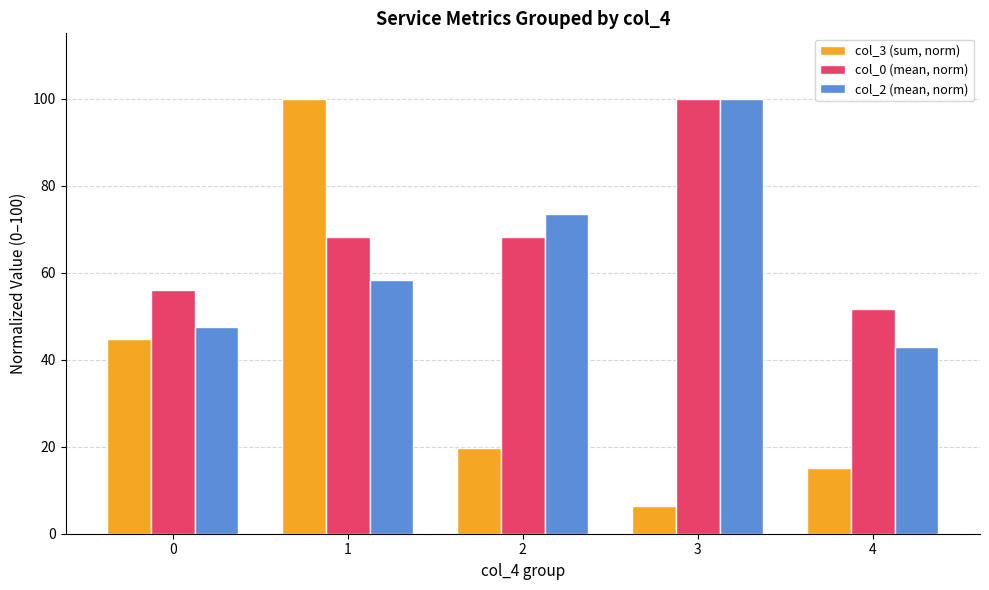

How many values in the col_3 (sum, norm) series are below 19?

2